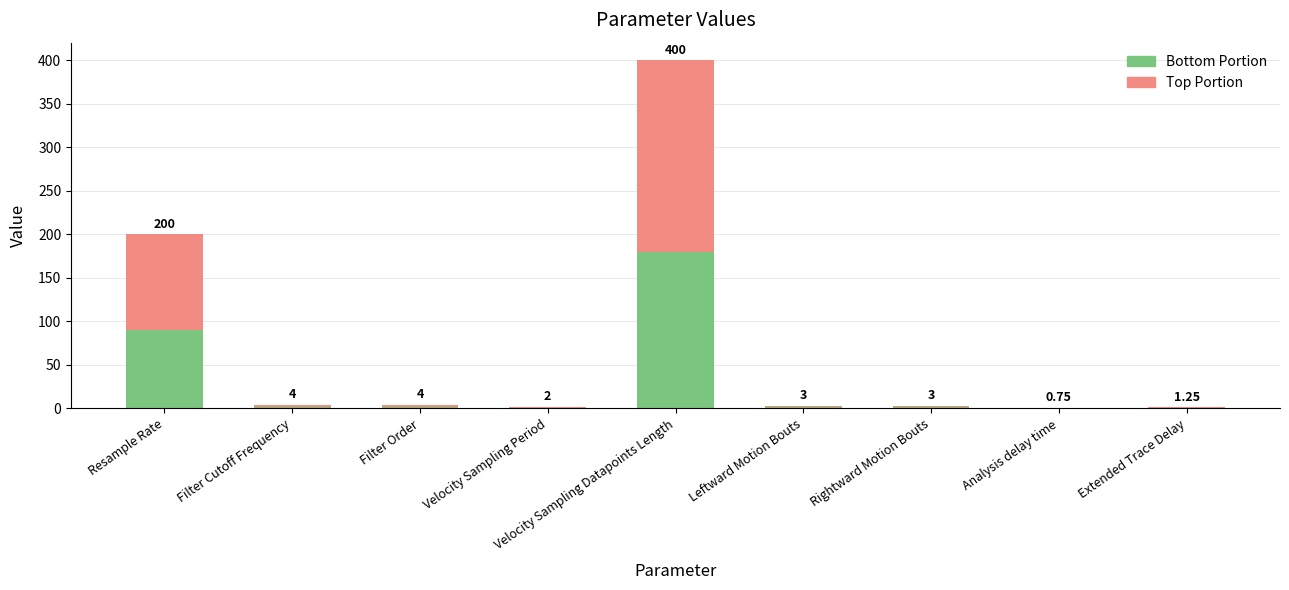

Are the bars horizontal?

No